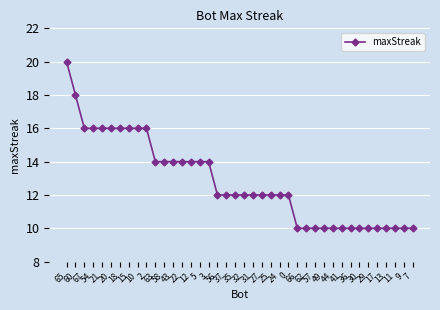

What position from the right is 32?

20